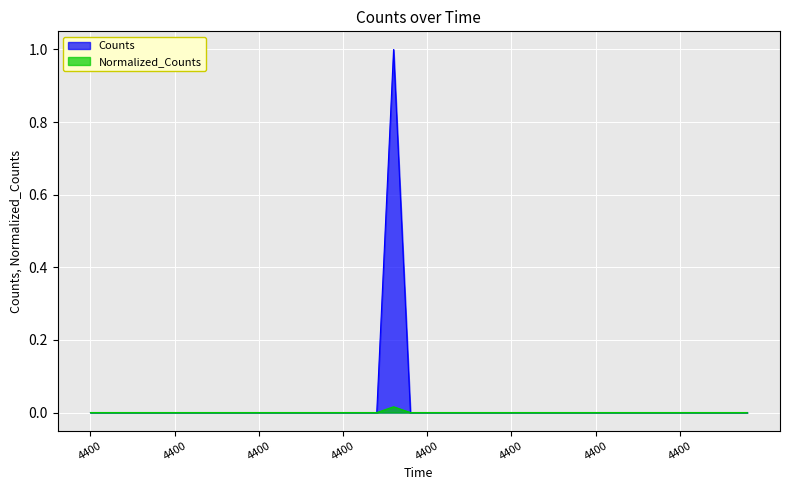

Where is the first local maximum for Normalized_Counts?

18